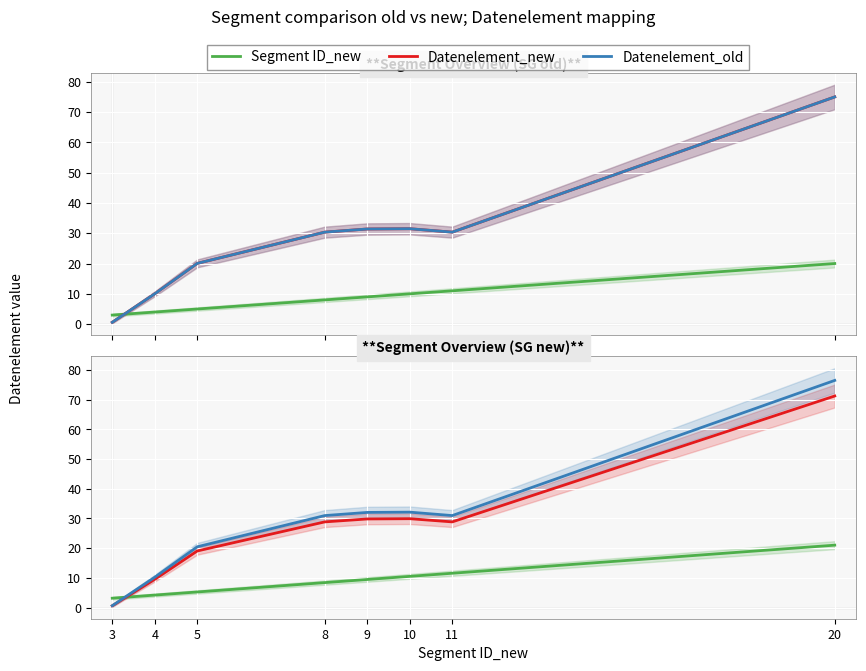

Reading right to left, what are all the values shown in this chart?

Segment ID_new: 21.0	11.6	10.5	9.5	8.4	5.2	4.2	3.2
Datenelement_new: 71.2	28.8	29.9	29.8	28.8	19.0	9.5	0.6
Datenelement_old: 76.4	31.0	32.1	32.0	31.0	20.5	10.2	0.6